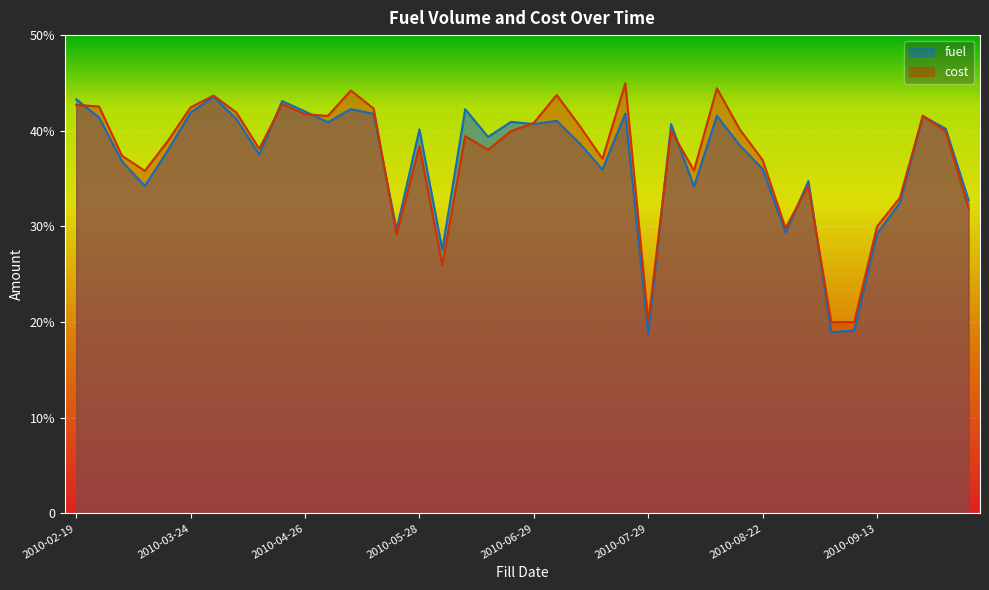

Which series ends up on top after the final intersection of fuel and cost?

fuel